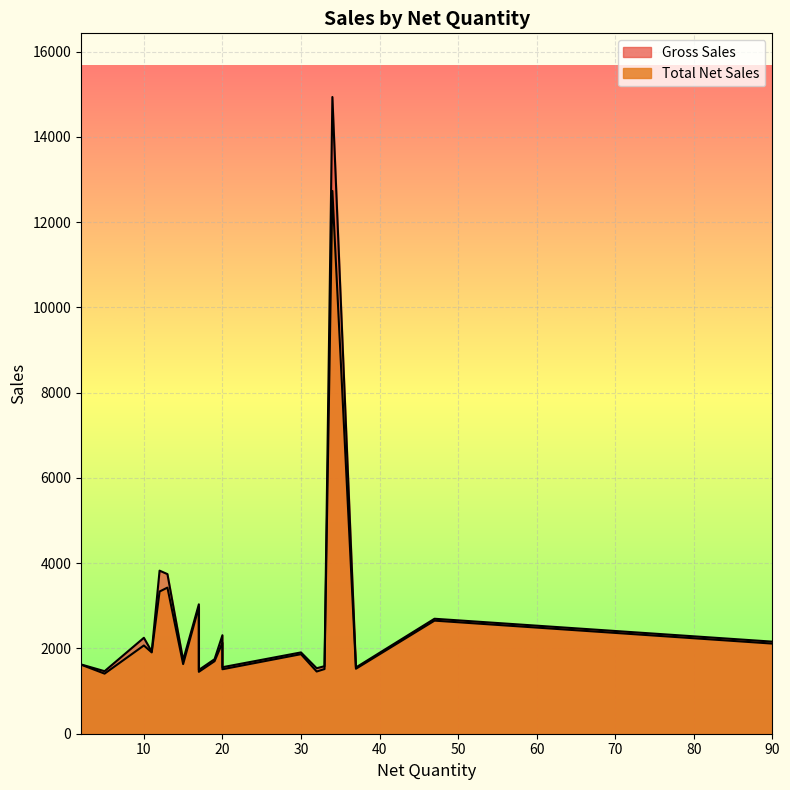

Which series has the largest total across all categories?

Gross Sales